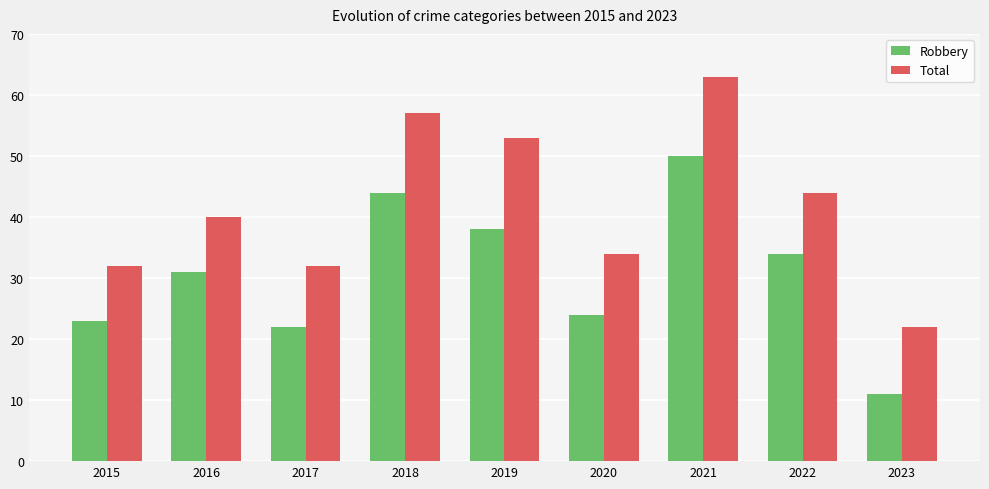

Reading left to right, what are all the values shown in this chart?

Robbery: 2015=23	2016=31	2017=22	2018=44	2019=38	2020=24	2021=50	2022=34	2023=11
Total: 2015=32	2016=40	2017=32	2018=57	2019=53	2020=34	2021=63	2022=44	2023=22